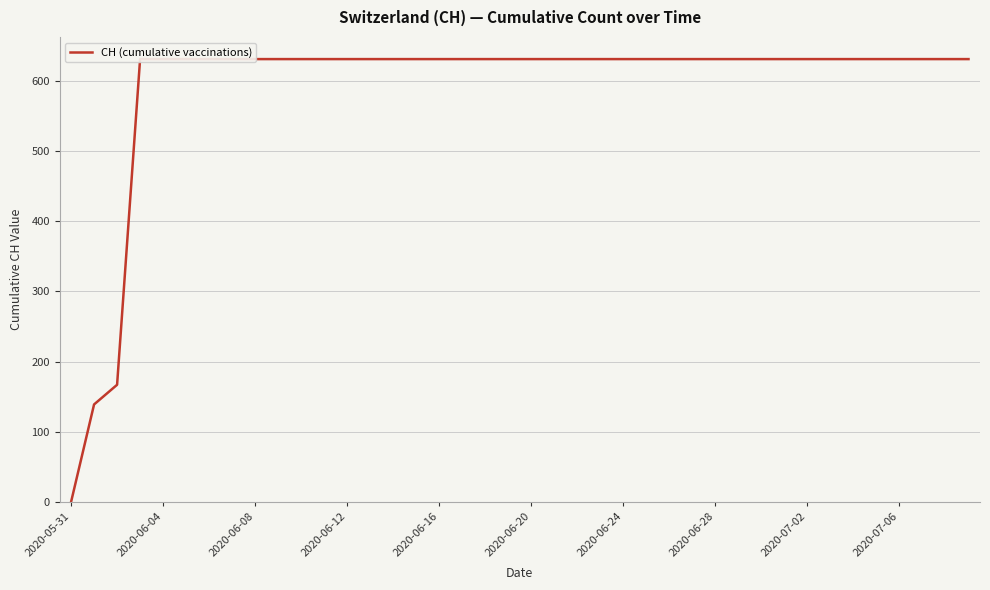

Is it true that the value at 14 is 429?

False